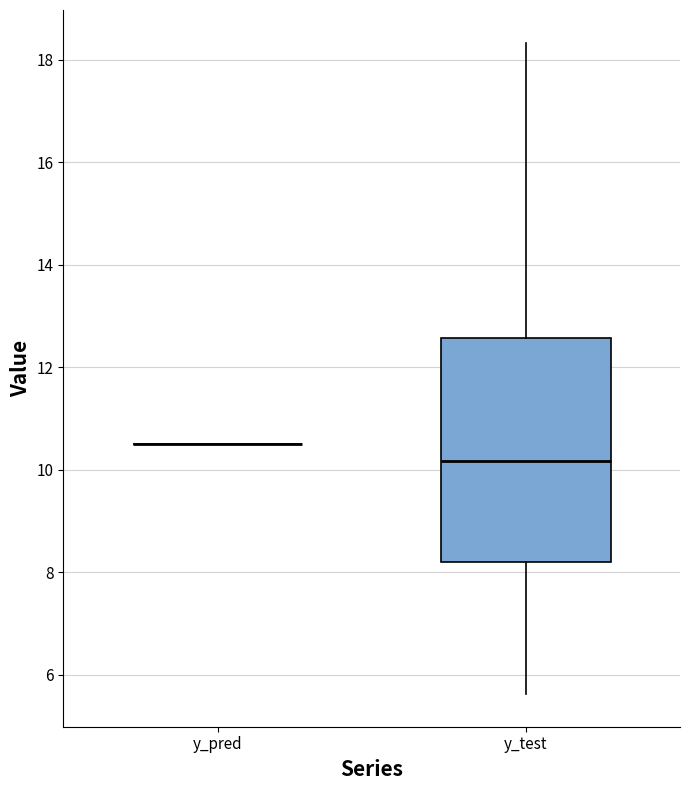

Reading left to right, read every box against the y-axis: the position of its median line, the range the box covers, and the ends of its whiskers. The values are not printed on the chart, so give them approximately, as read against the axis.

y_pred: box collapsed to a line at 10.6, whiskers 10.6 to 10.6
y_test: median 10.2, box 8.2 to 12.6, whiskers 5.6 to 18.4